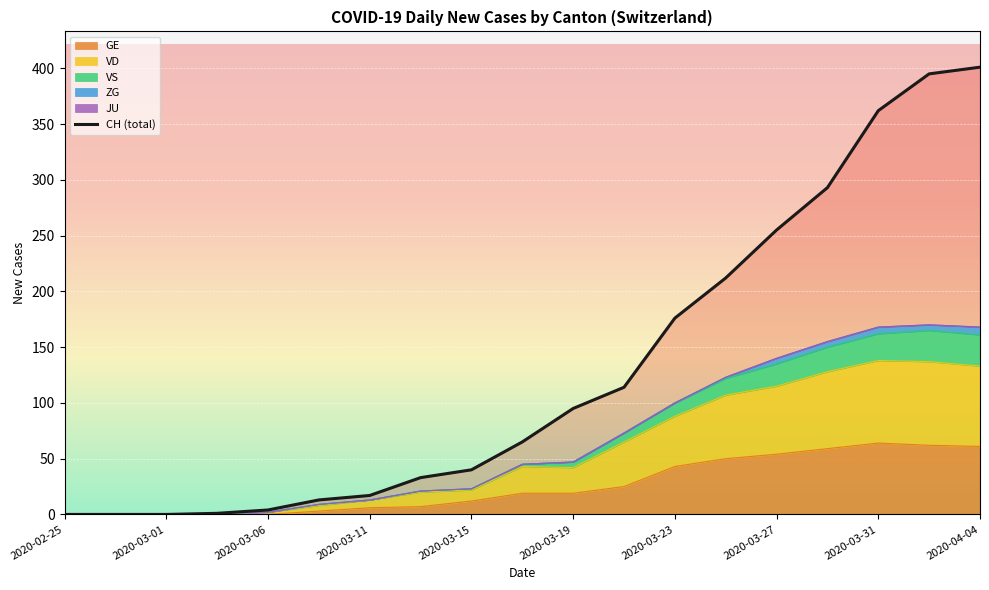

Is it true that GE equals 24 at 2020-03-23?

False